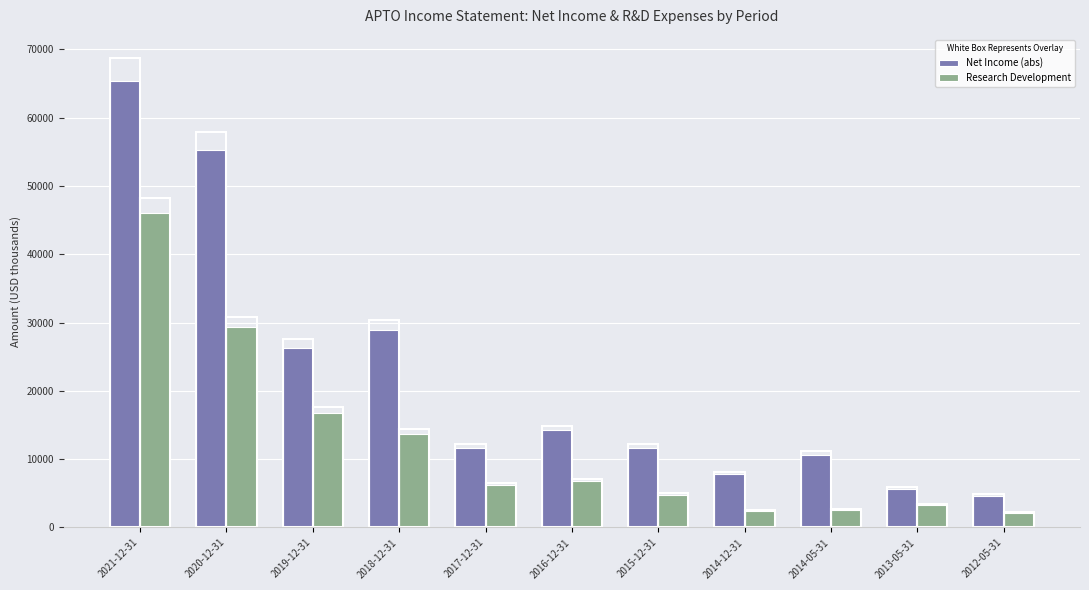

Which label corresponds to the largest value in the chart?

2021-12-31